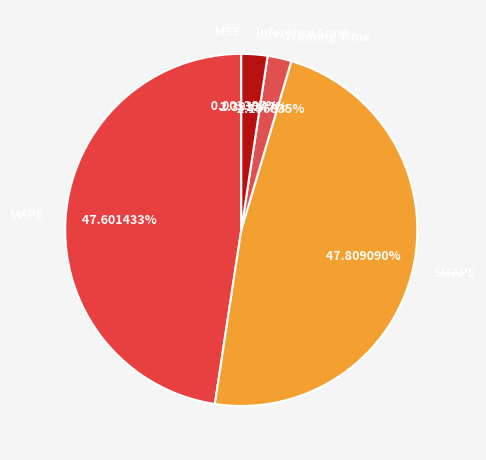

Is there a majority slice in this chart?

No